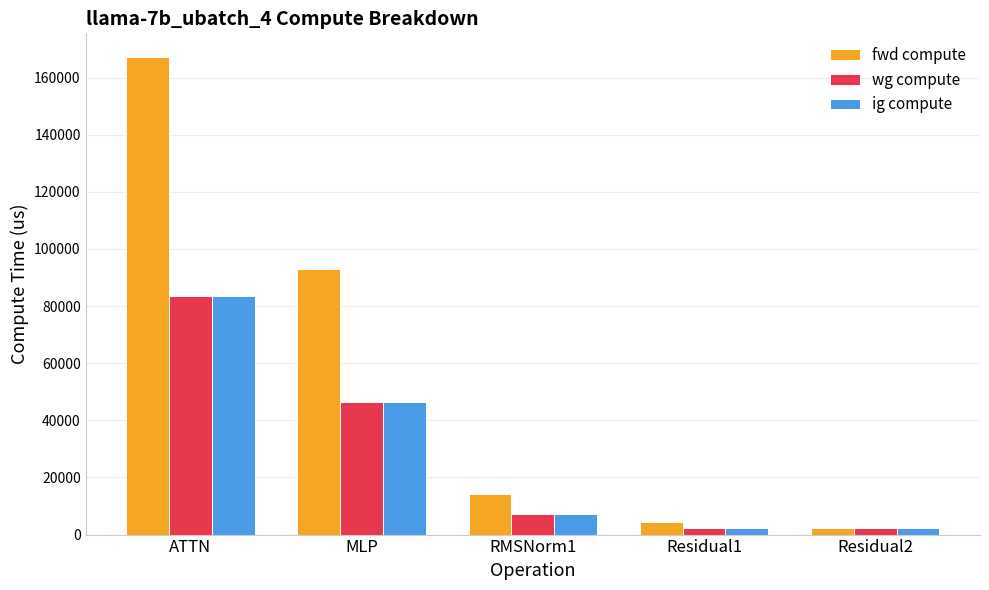

Reading left to right, what are all the values shown in this chart?

fwd compute: ATTN=167130.9	MLP=93062.7	RMSNorm1=14356.9	Residual1=4427.1	Residual2=2213.6
wg compute: ATTN=83565.5	MLP=46531.3	RMSNorm1=7178.5	Residual1=2213.6	Residual2=2213.6
ig compute: ATTN=83565.5	MLP=46531.3	RMSNorm1=7178.5	Residual1=2213.6	Residual2=2213.6